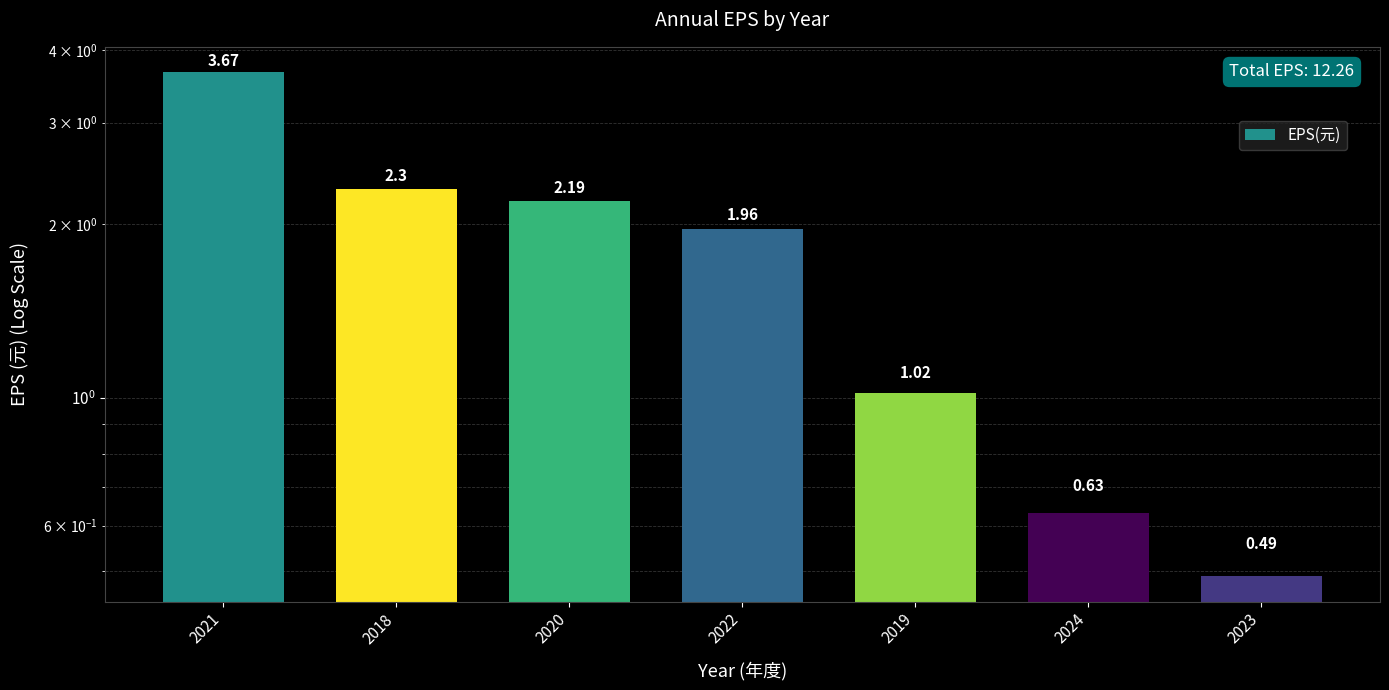

True or false: the data shows 1.4 at 2021.

False